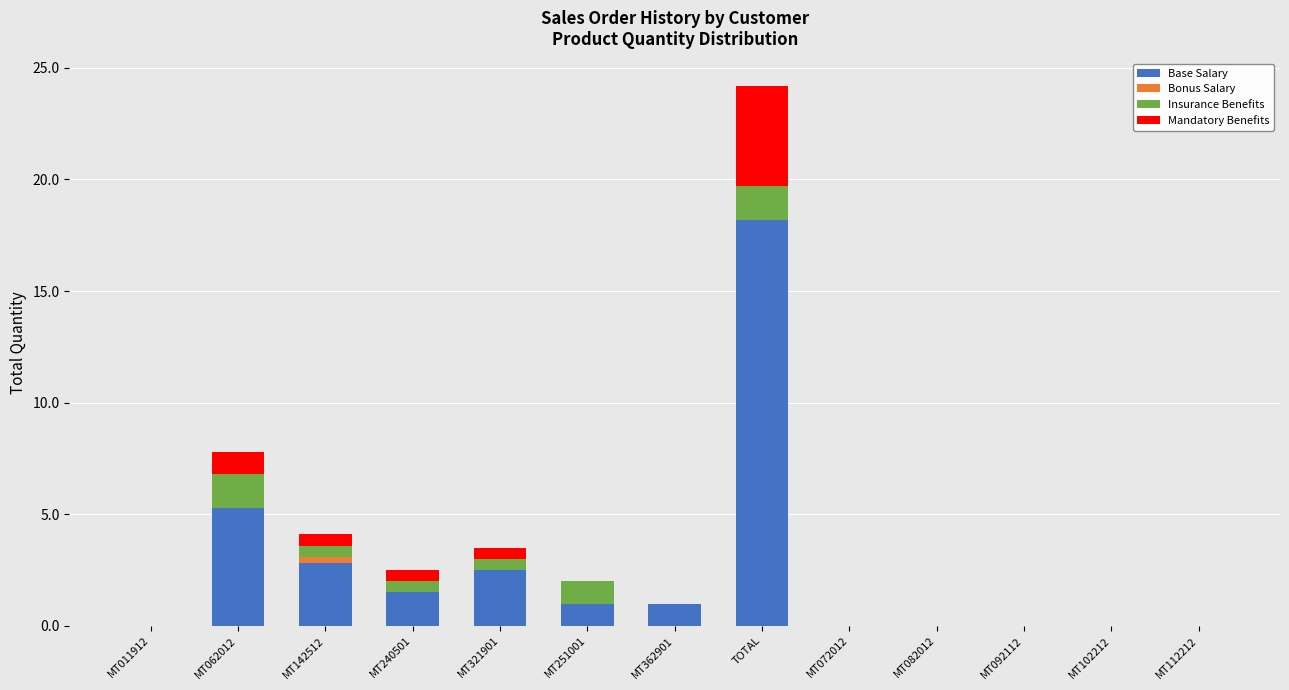

At which category is the sum across all series the highest?

TOTAL